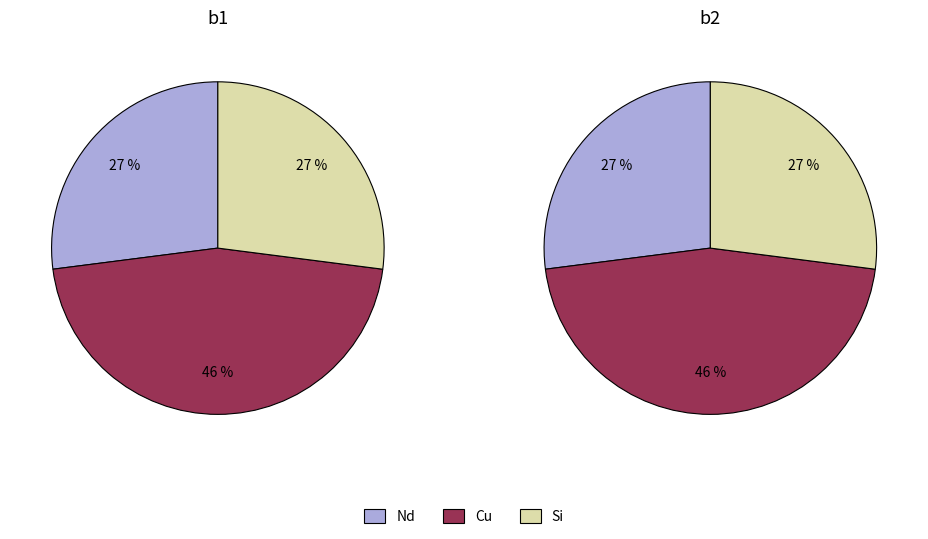

Which series changed the most between Nd and Si?

b1